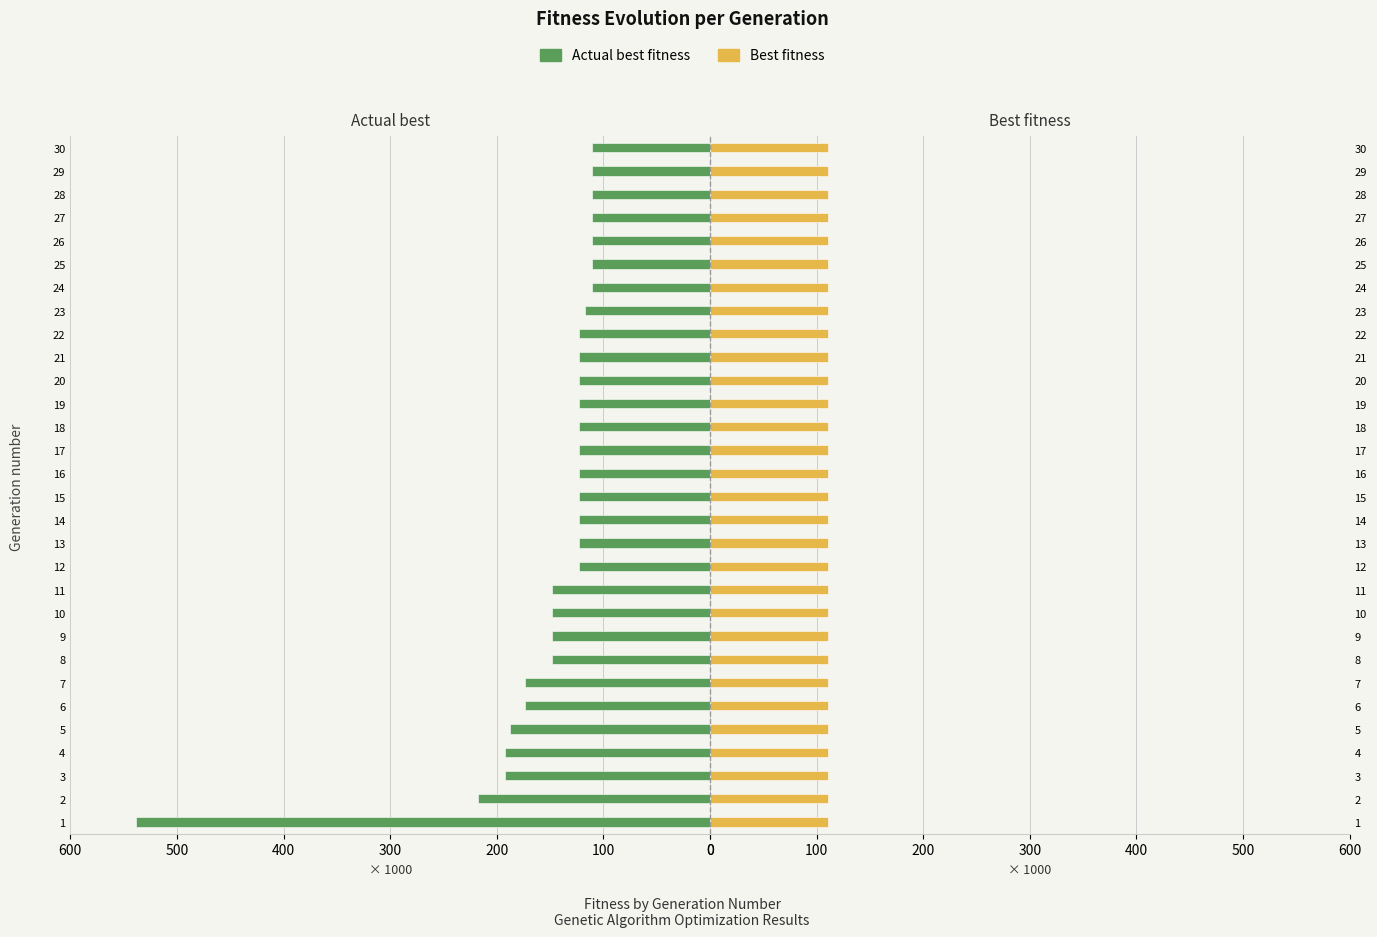

Rank the series by their average value, from lowest to highest.

Best fitness, Actual best fitness